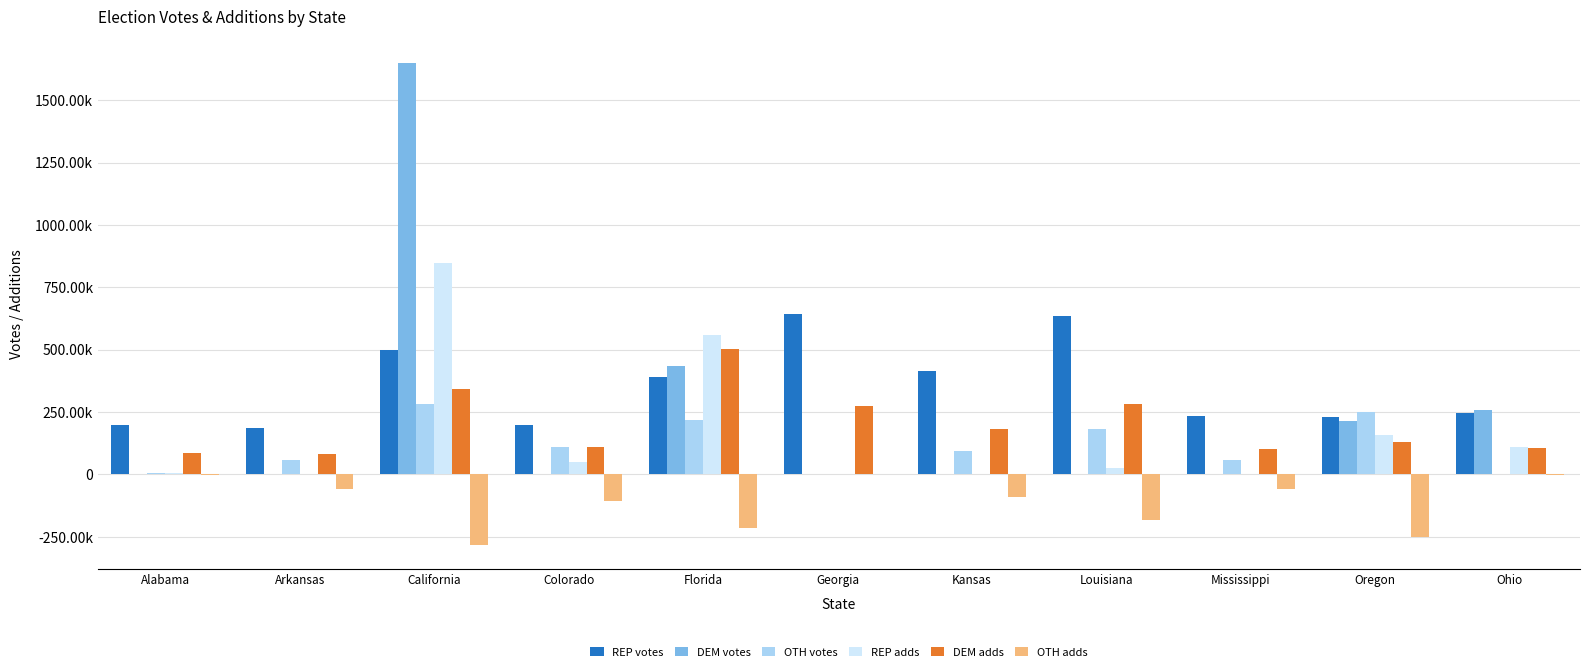

Are the bars horizontal?

No